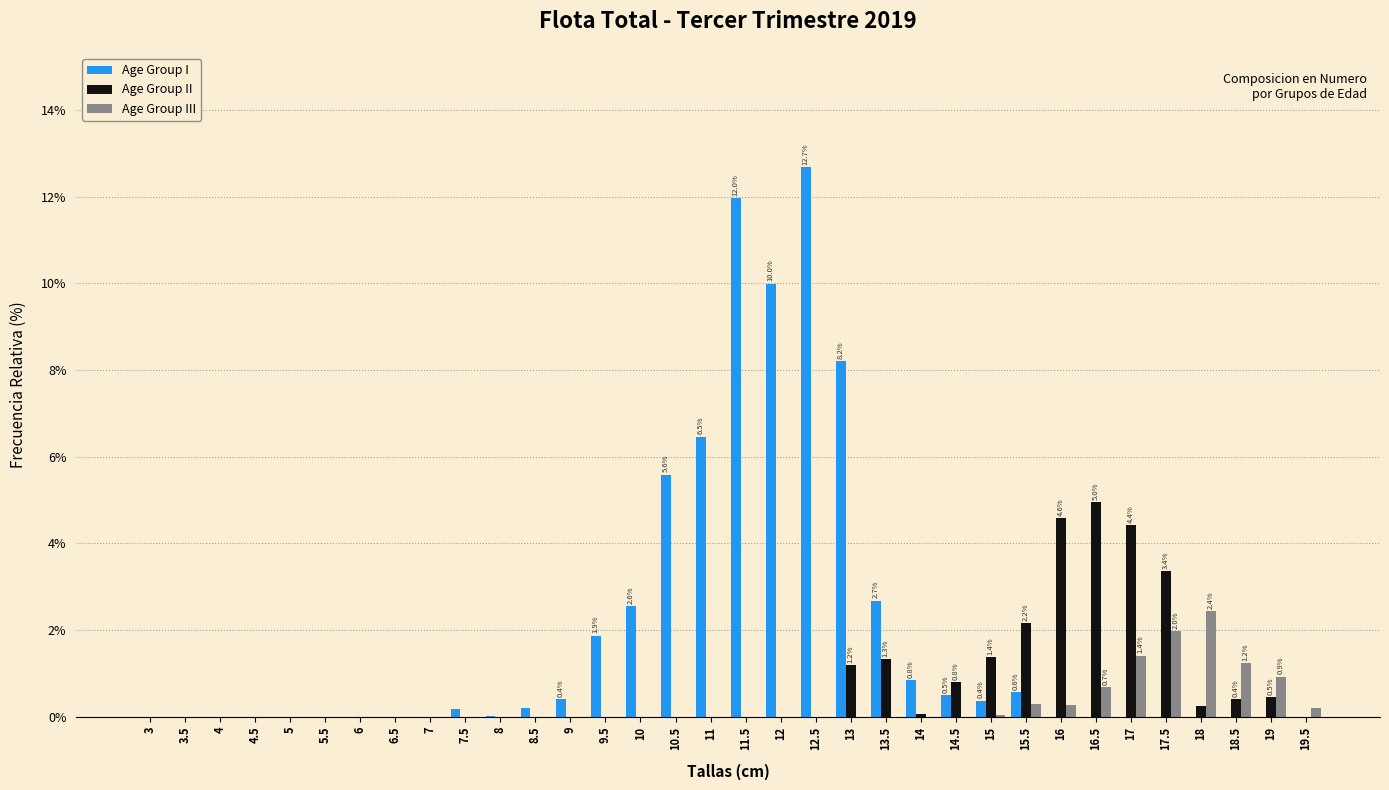

The value of Age Group II at 17 is 1.2. True or false?

False